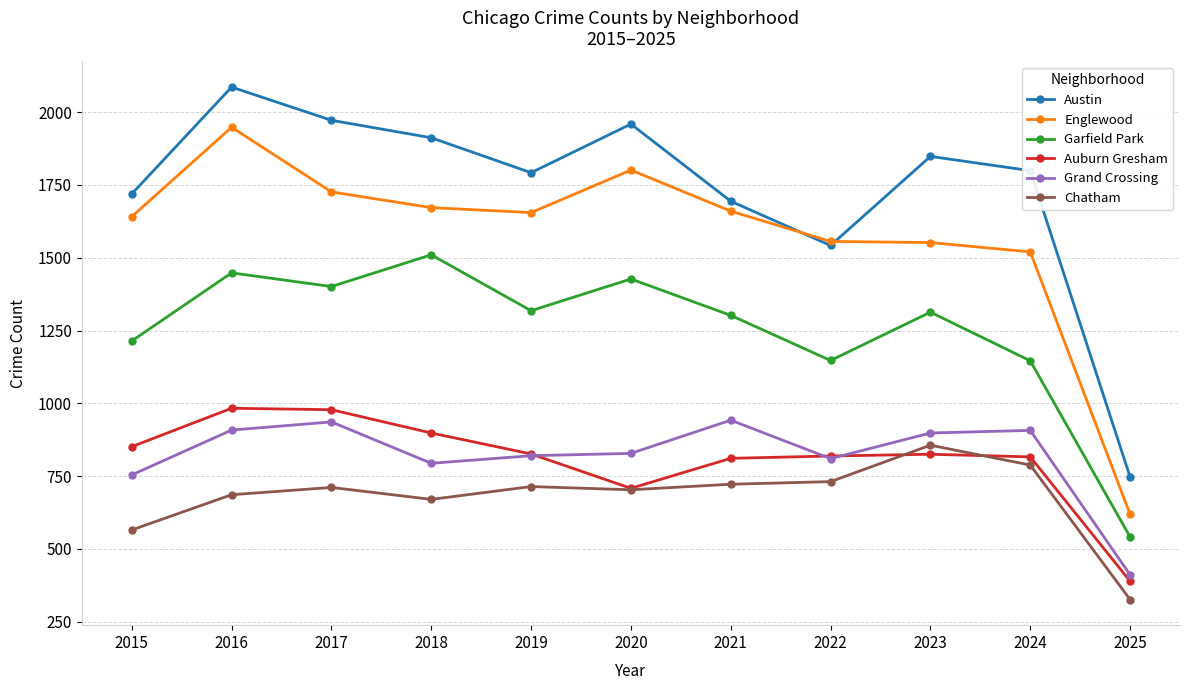

How many interior local peaks does the Garfield Park series have?

4